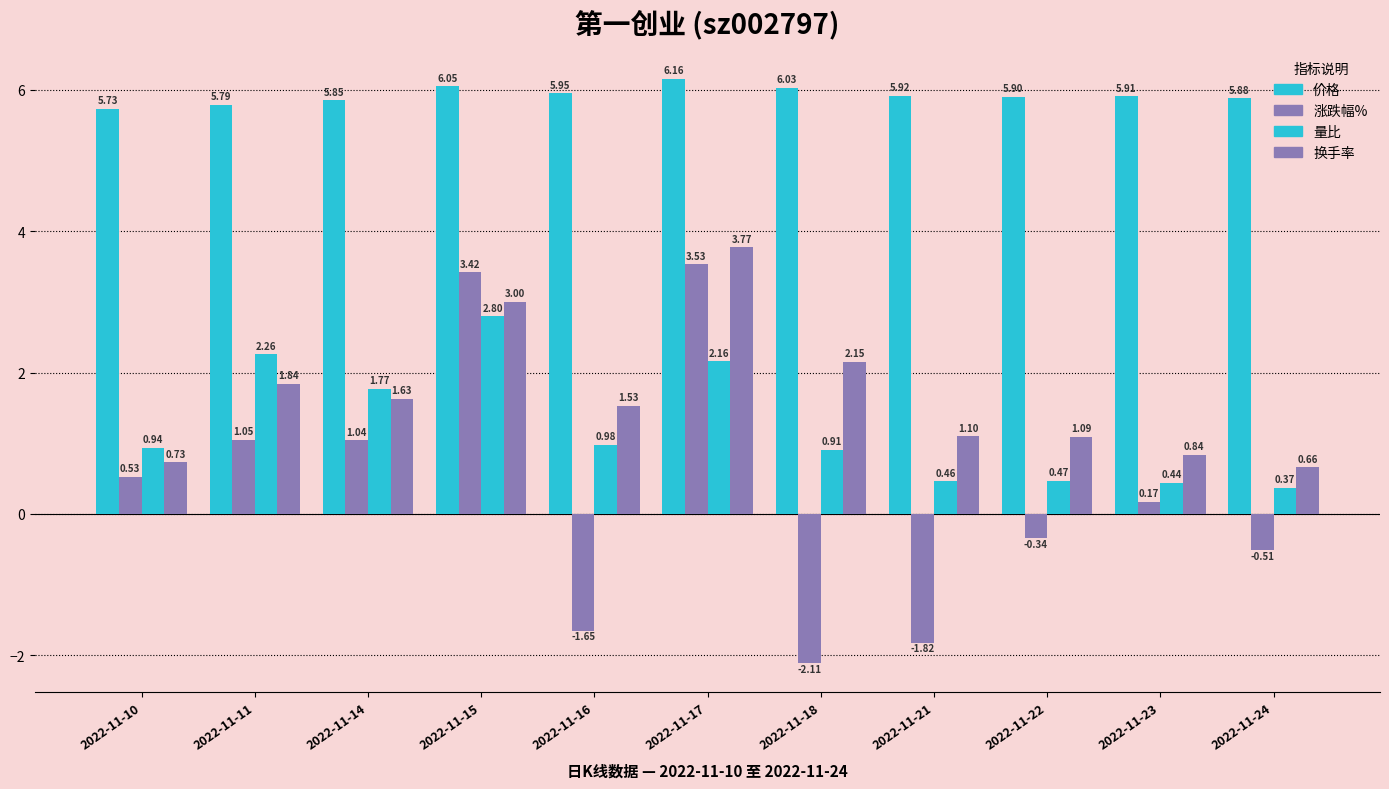

Reading left to right, list all the values displayed in this chart.

价格: 5.7	5.8	5.8	6.0	6.0	6.2	6.0	5.9	5.9	5.9	5.9
涨跌幅%: 0.5	1.1	1.0	3.4	-1.6	3.5	-2.1	-1.8	-0.3	0.2	-0.5
量比: 0.9	2.3	1.8	2.8	1.0	2.2	0.9	0.5	0.5	0.4	0.4
换手率: 0.7	1.8	1.6	3.0	1.5	3.8	2.1	1.1	1.1	0.8	0.7